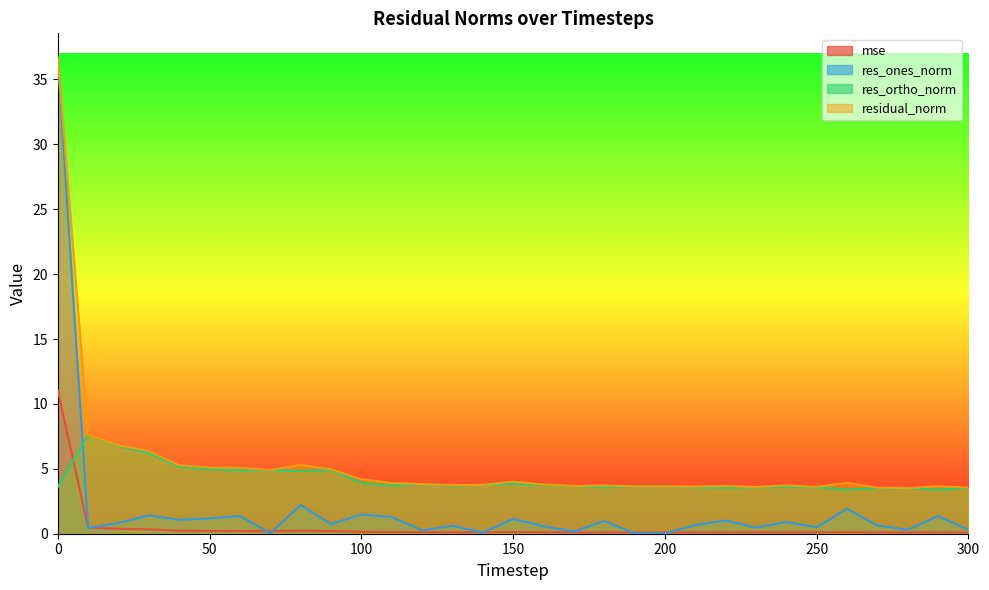

True or false: residual_norm and res_ortho_norm cross at least once.

False